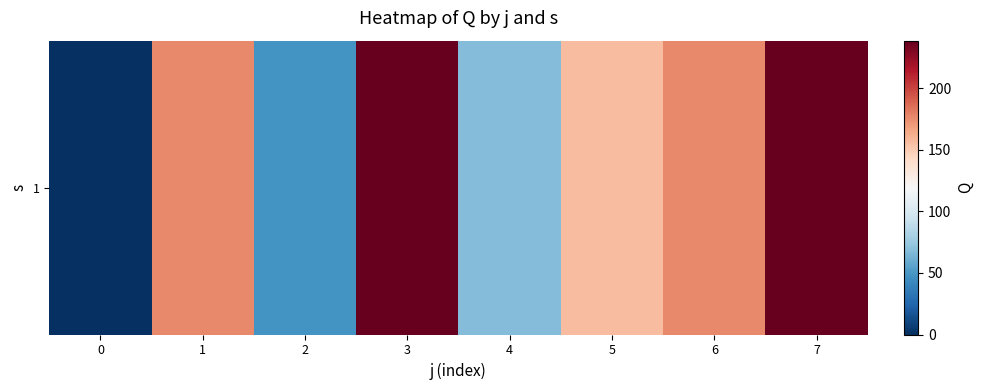

What is the difference between the values at 5 and 6?

20.7